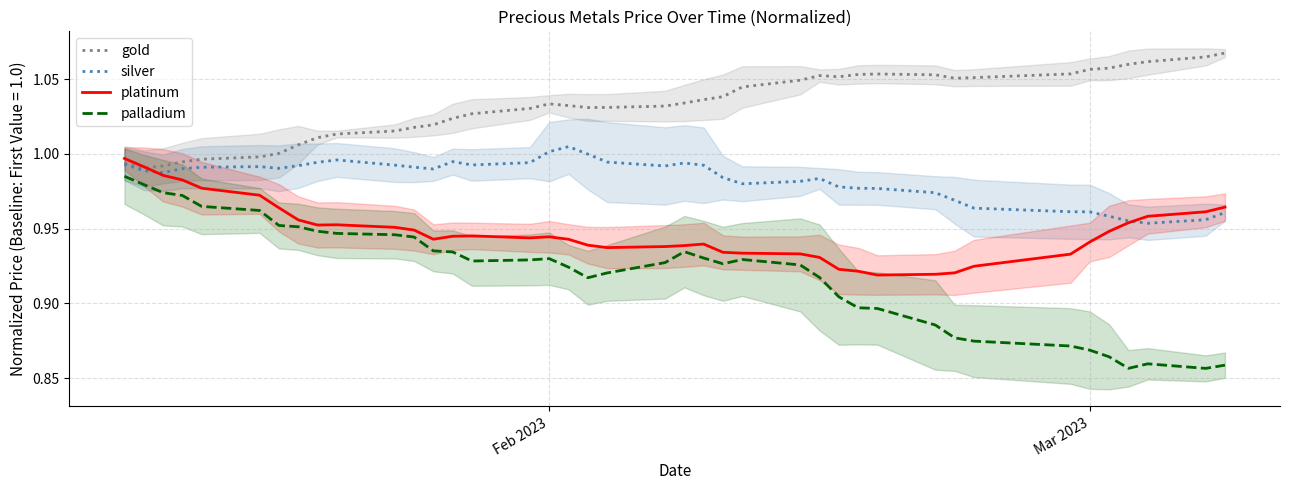

Which series has the largest range (max minus min)?

palladium